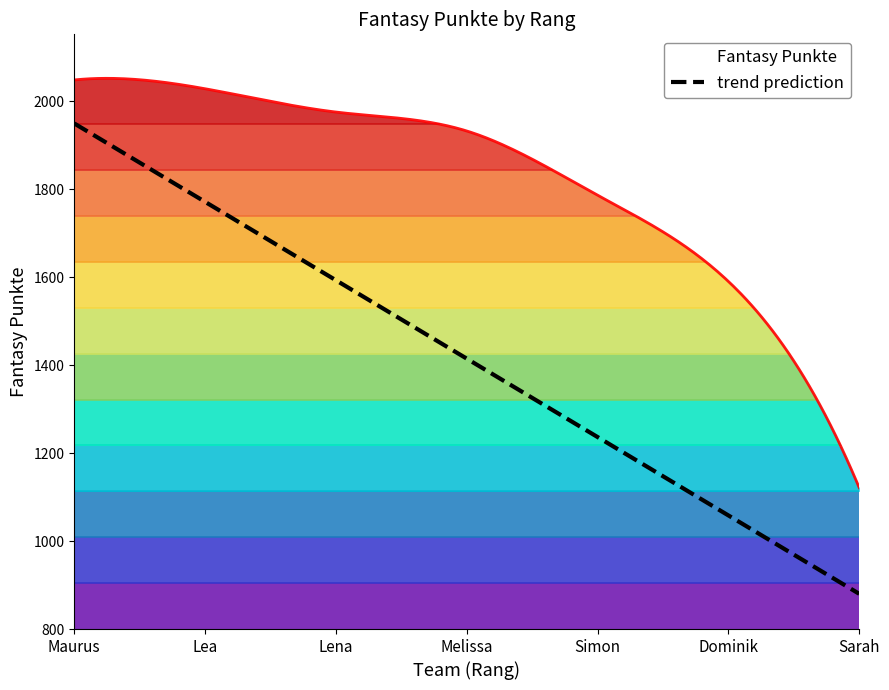

Reading right to left, transcribe all the data shown in this chart.

Sarah=1121	Dominik=1590	Simon=1786	Melissa=1932	Lena=1975	Lea=2028	Maurus=2048